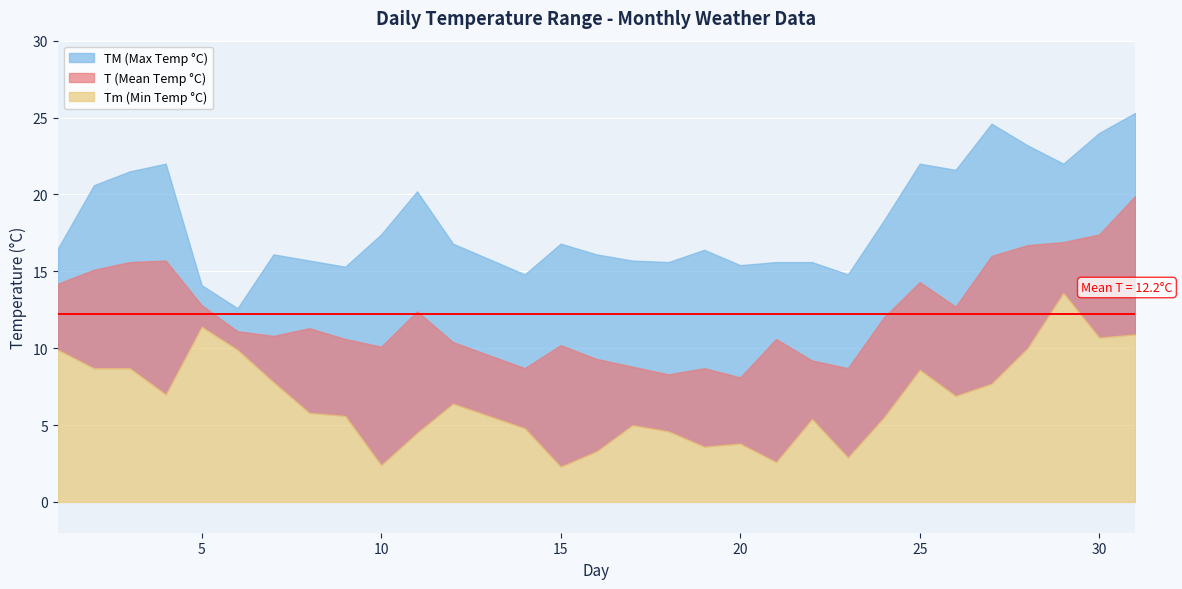

True or false: Tm and TM cross at least once.

False